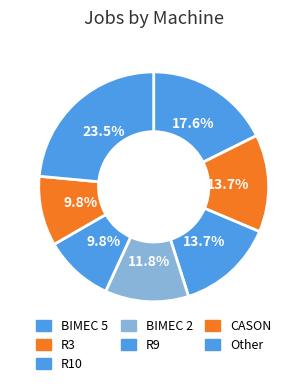

Count the number of slices in the pie.

7